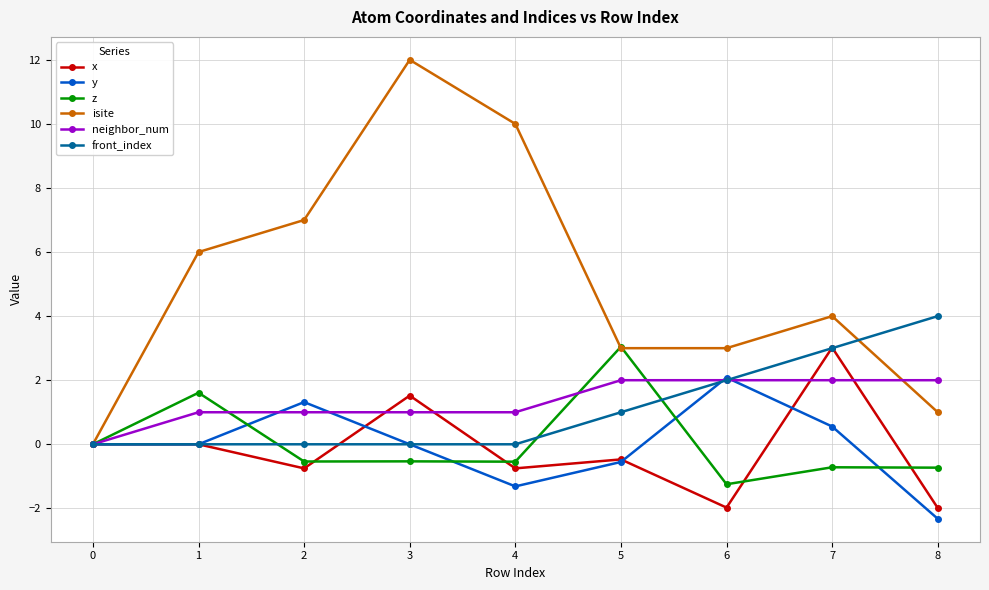

Where is front_index nearest to the value 2?

6